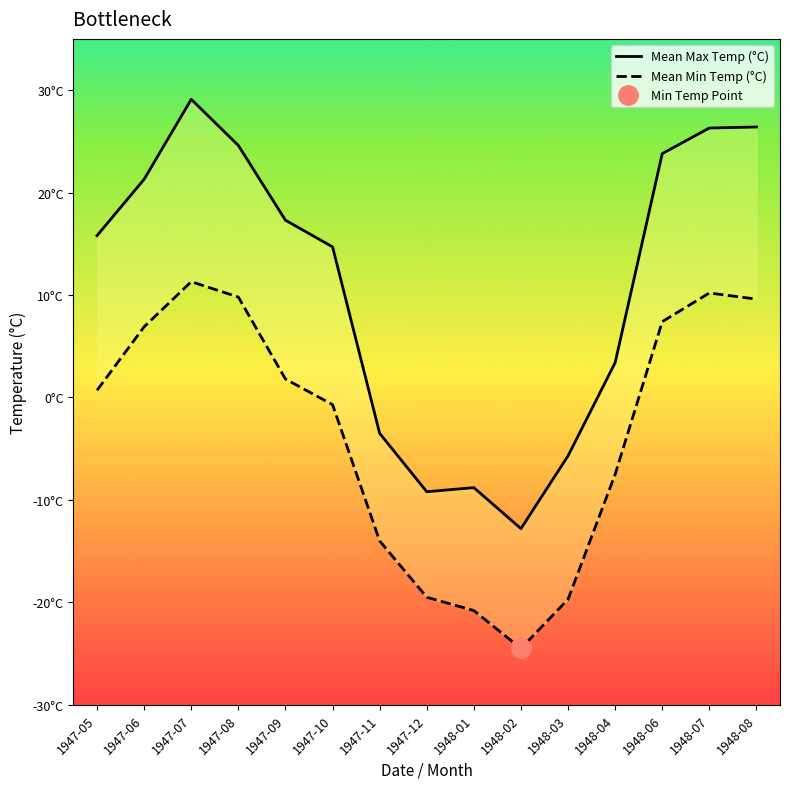

What is the label of the 12th point from the right?

1947-08